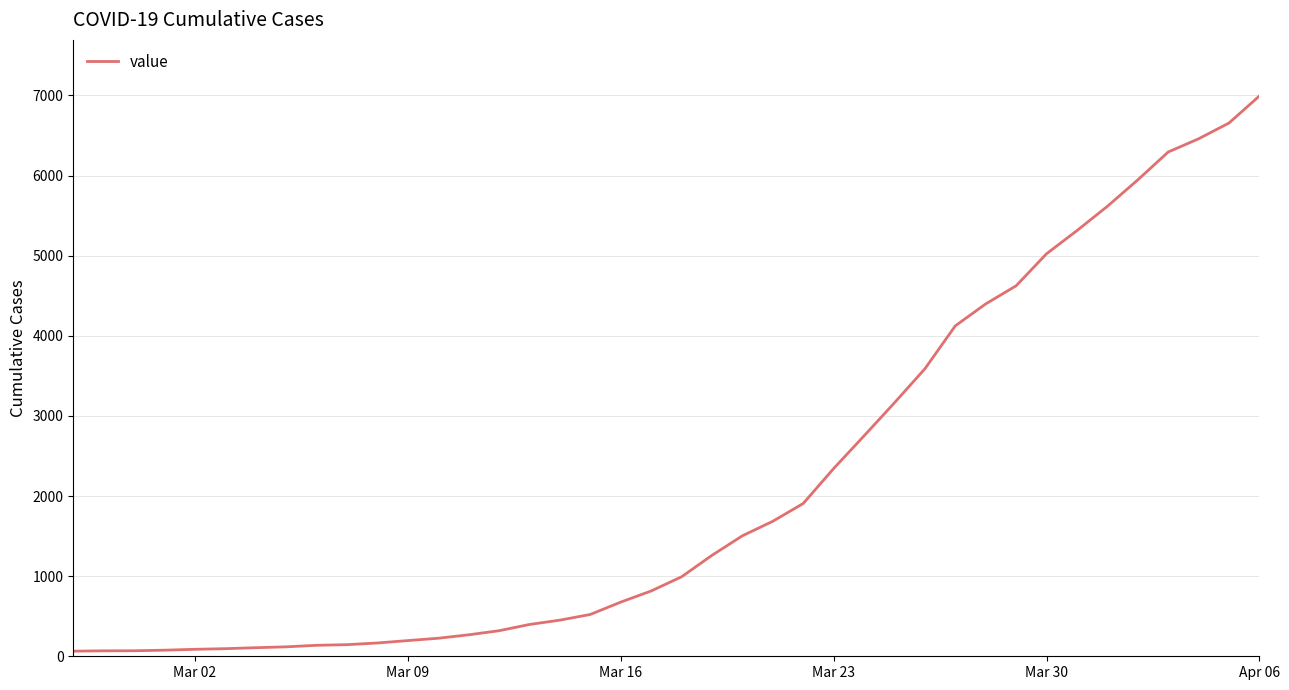

What is the average value?

2141